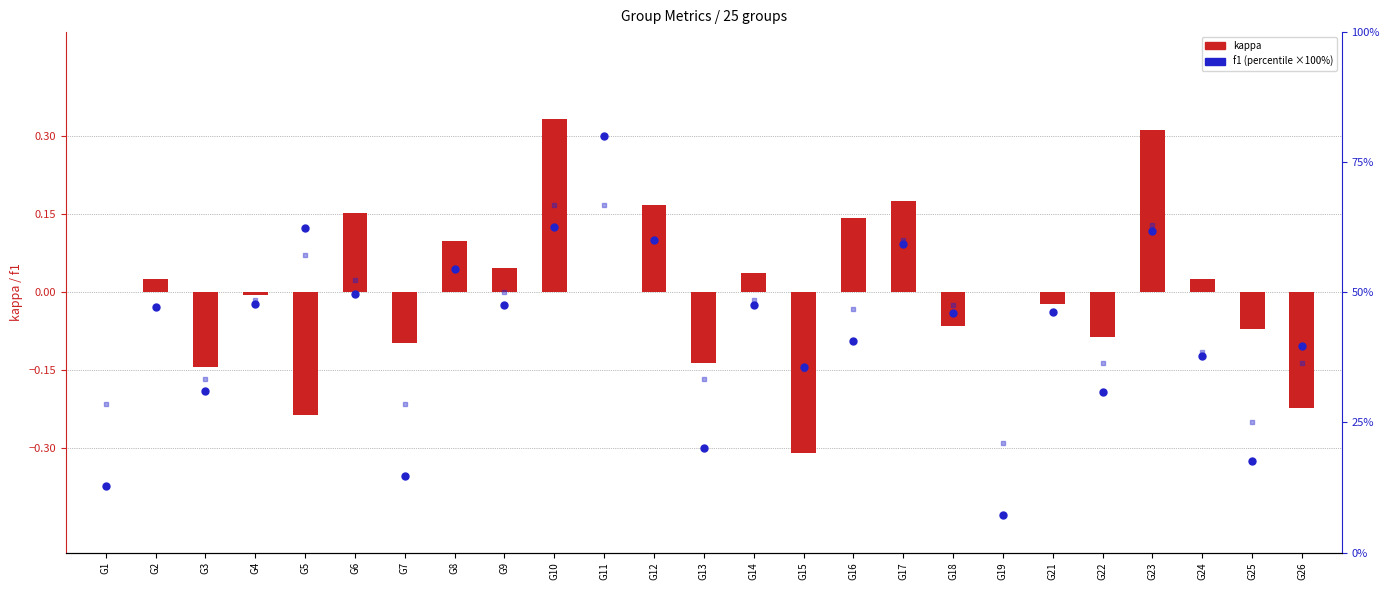

Is the value of kappa at G10 greater than the value of accuracy (×100%) at G3?

No